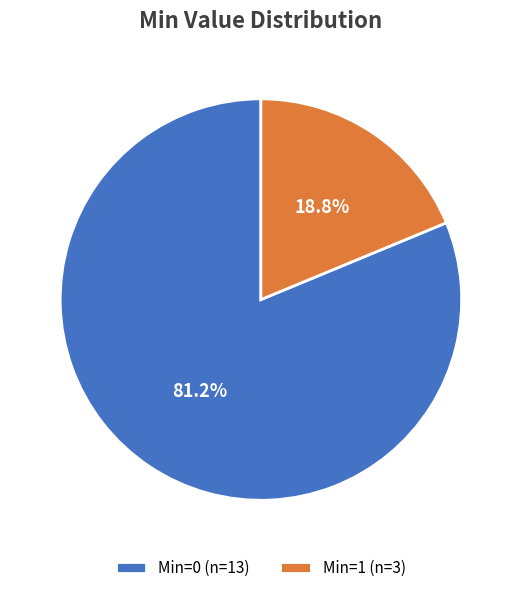

Which has a higher value, Min=0 (n=13) or Min=1 (n=3)?

Min=0 (n=13)